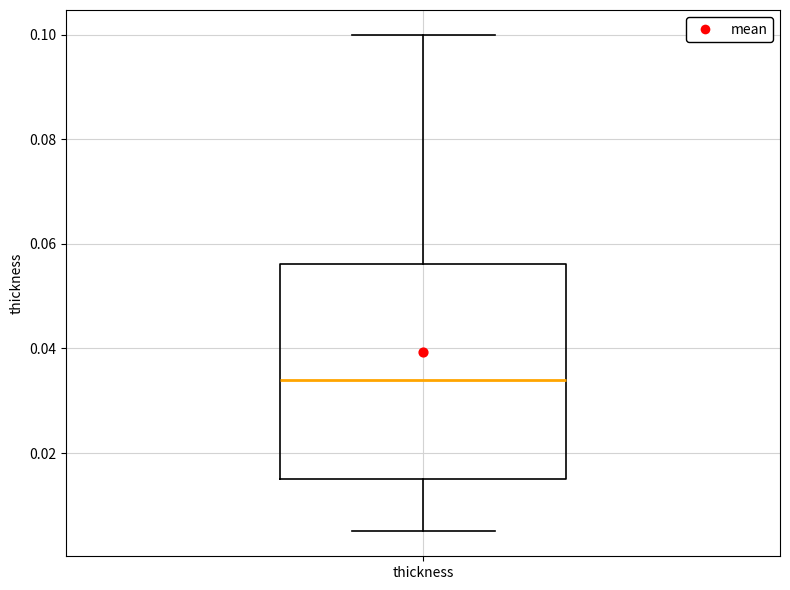

Transcribe this box plot: give where the median line is, the range the box spans, and where the two whiskers end, as read against the y-axis. The values are not printed on the chart, so give them approximately, as read against the axis.

median 0.034, box 0.016 to 0.056, whiskers 0.006 to 0.100